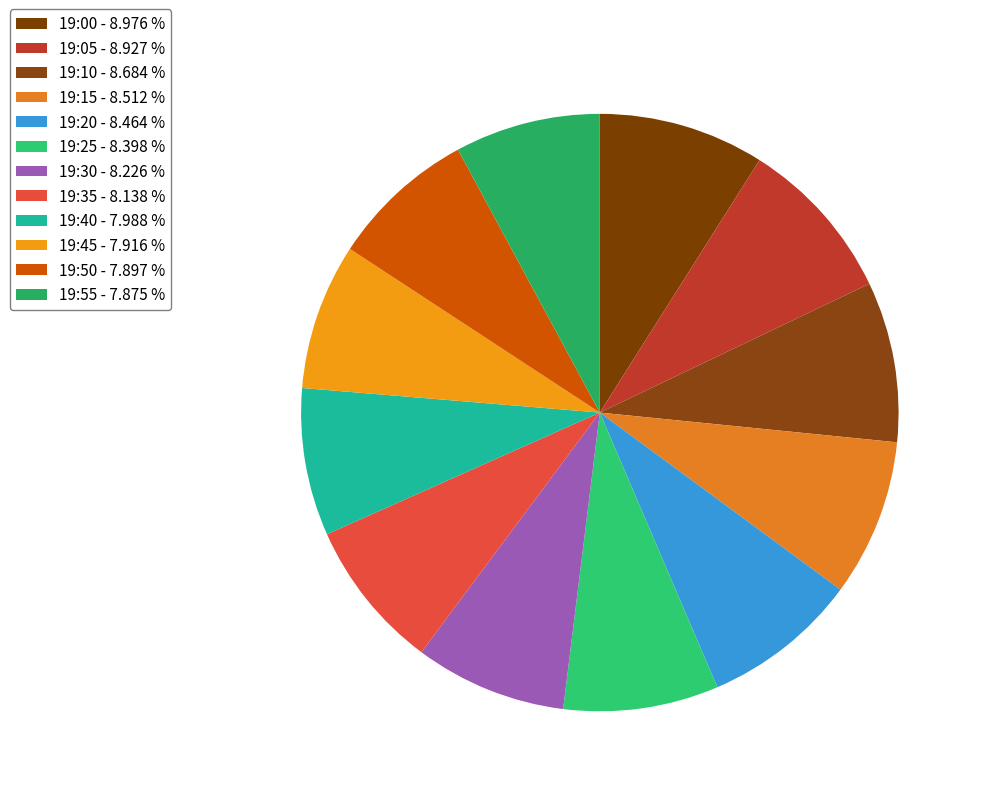

Count the number of slices in the pie.

12